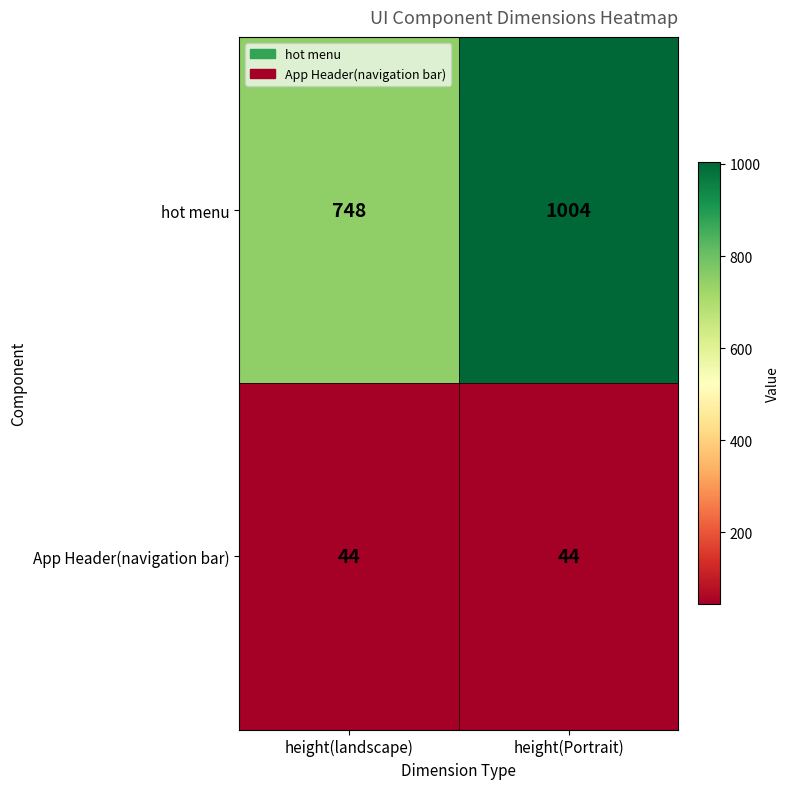

Reading left to right, transcribe all the data shown in this chart.

hot menu: height(landscape)=748	height(Portrait)=1004
App Header(navigation bar): height(landscape)=44	height(Portrait)=44